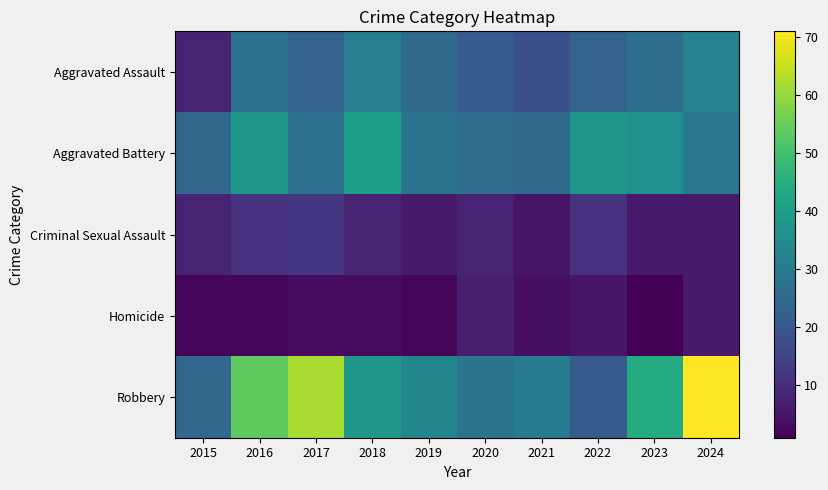

Which series has the widest spread of values?

Robbery